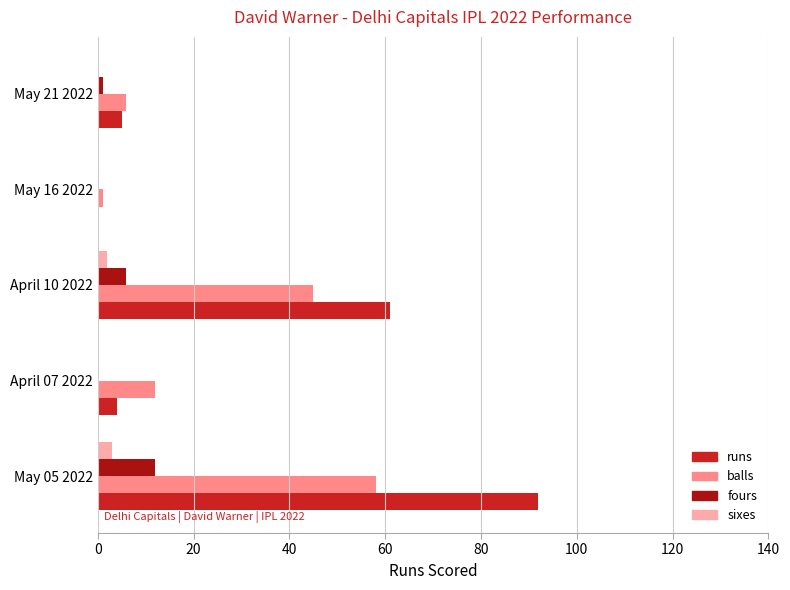

Which series changed the most between May 05 2022 and May 16 2022?

runs